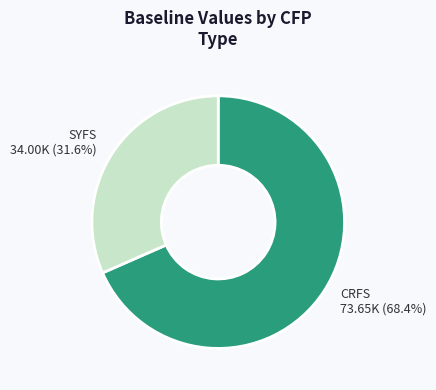

Does any single category account for the majority?

Yes